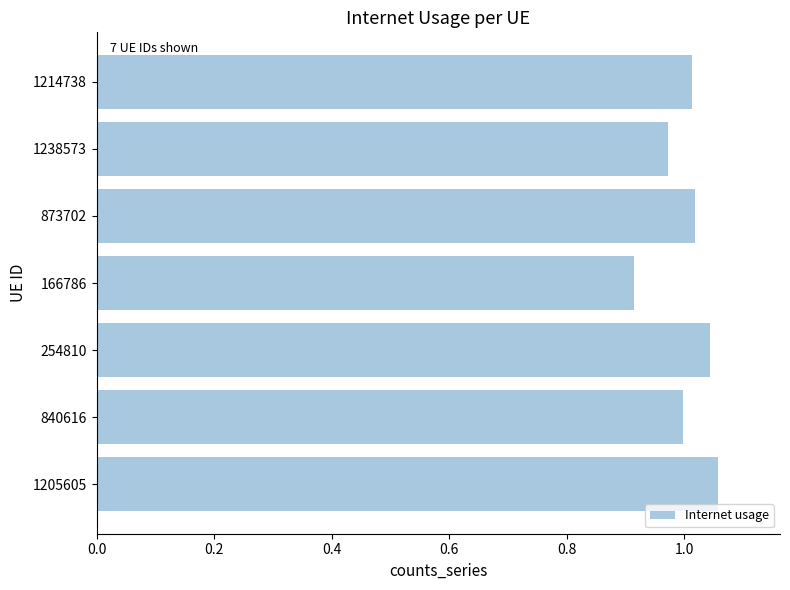

Which category has the lowest value across all series?

166786